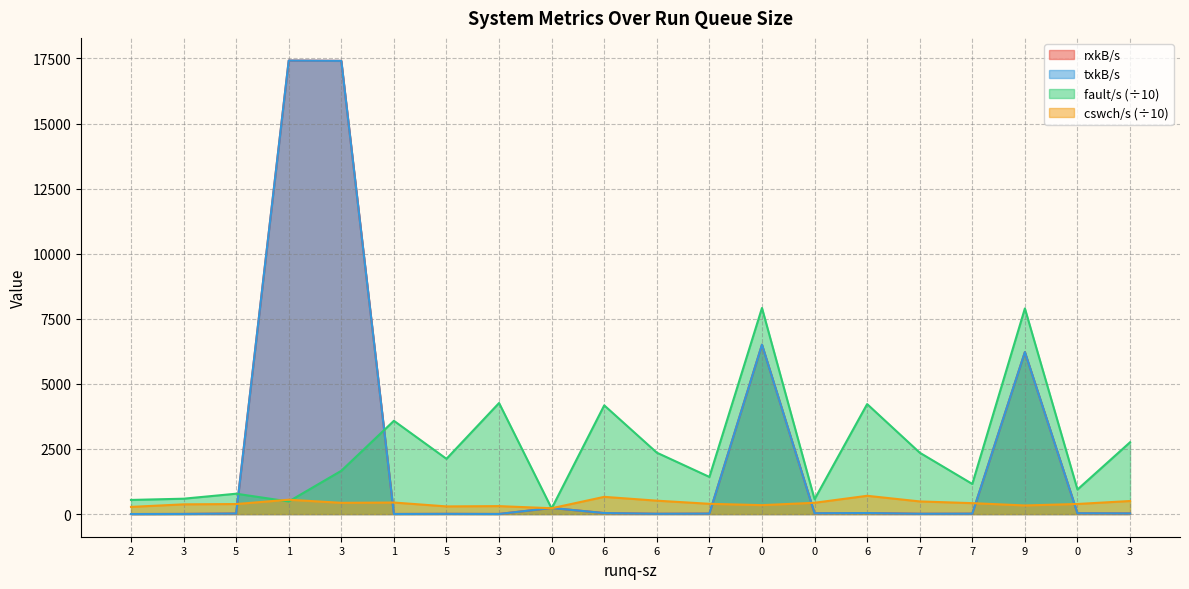

Which series changed the most between 3 and 3?

fault/s